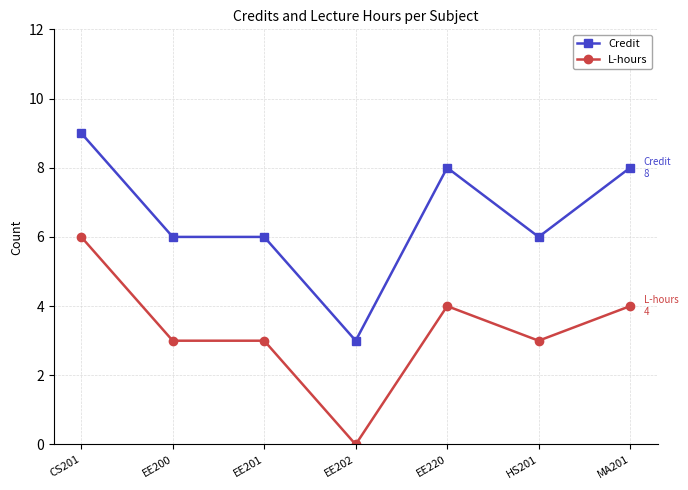

What is the total value across all series at CS201?

15